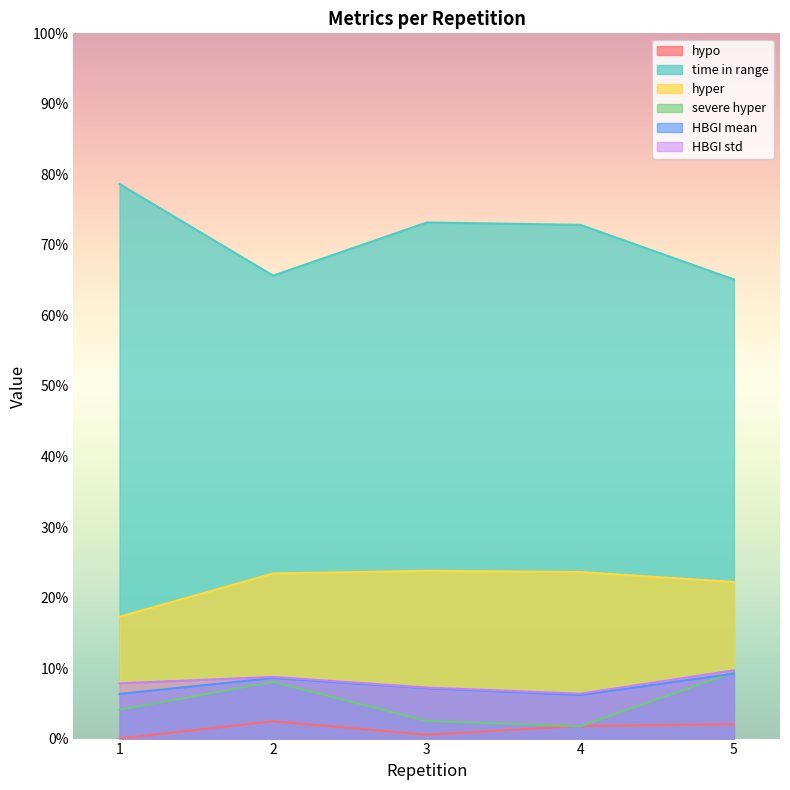

What is the difference between the maximum and minimum values in the HBGI mean series?

3.0